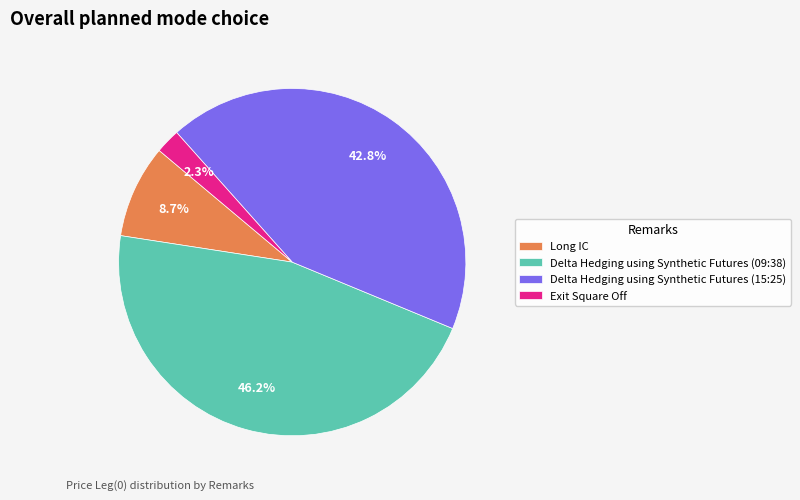

What percentage do Exit Square Off and Delta Hedging using Synthetic Futures (15:25) together represent?

45.1%